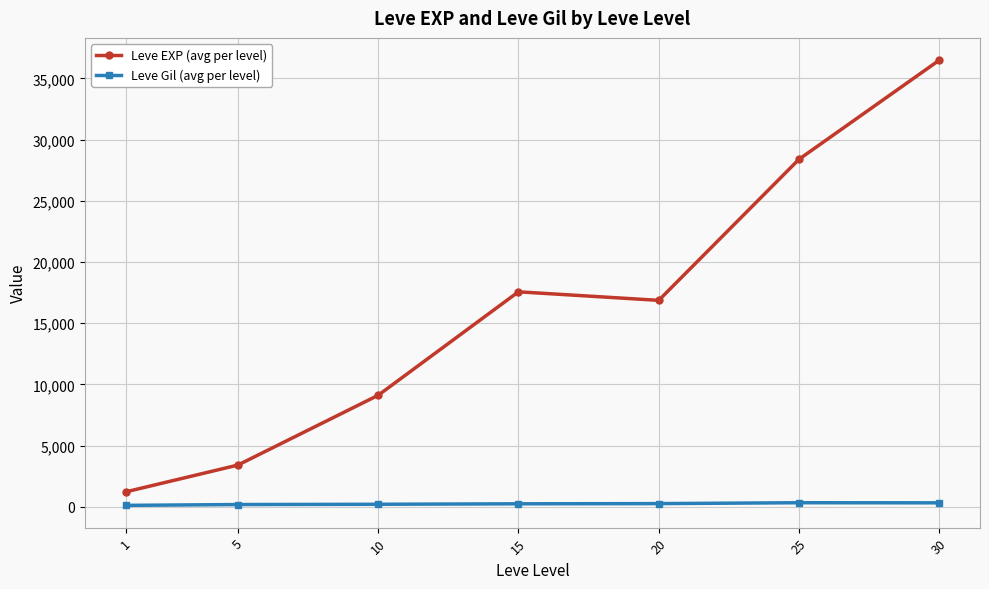

At which category is the sum across all series the highest?

30